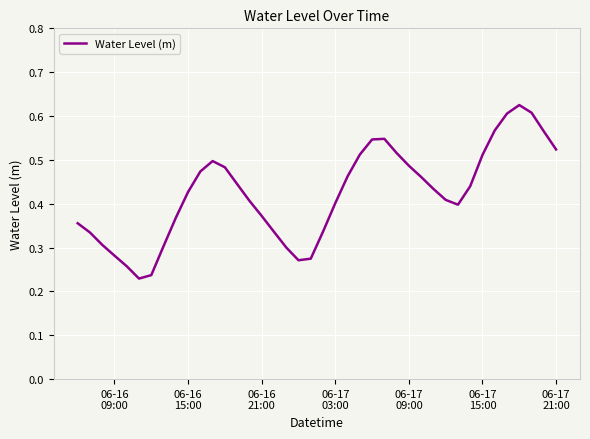

Does the chart display data point markers on the line(s)?

No